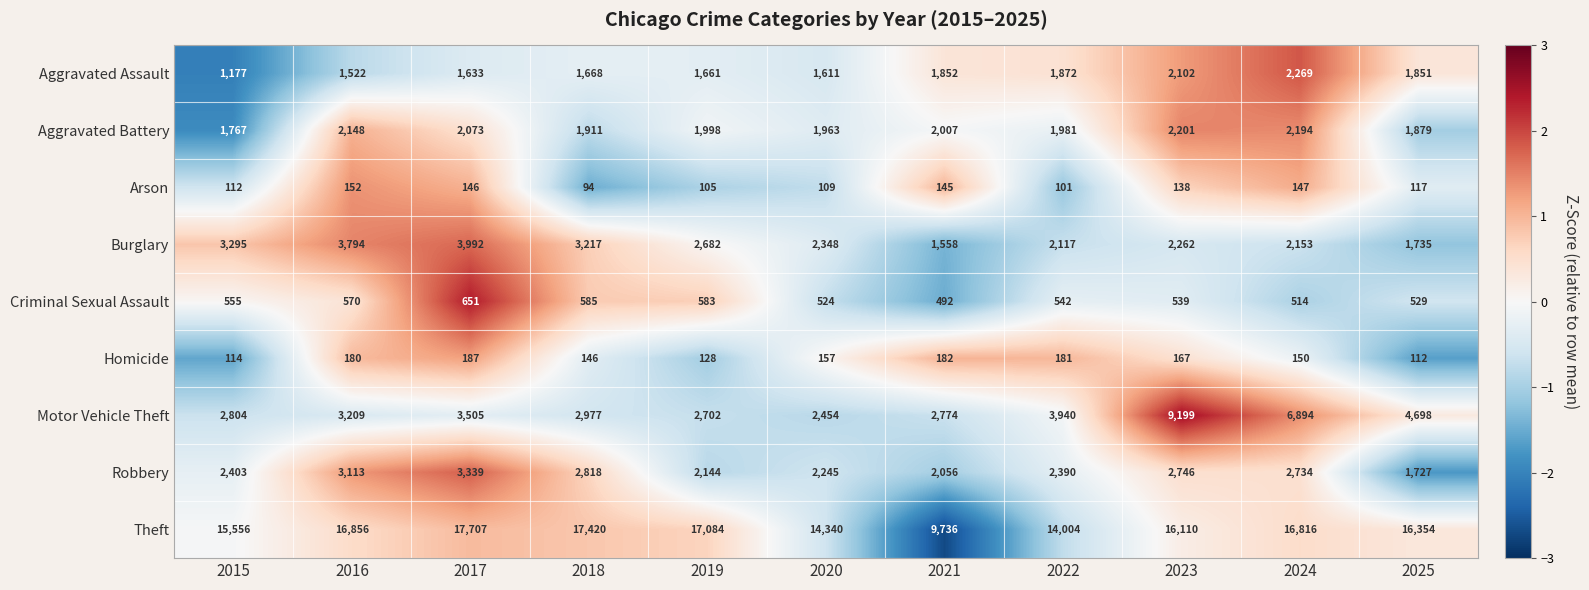

What is the sum of the Criminal Sexual Assault values at 2017 and 2024?

1165